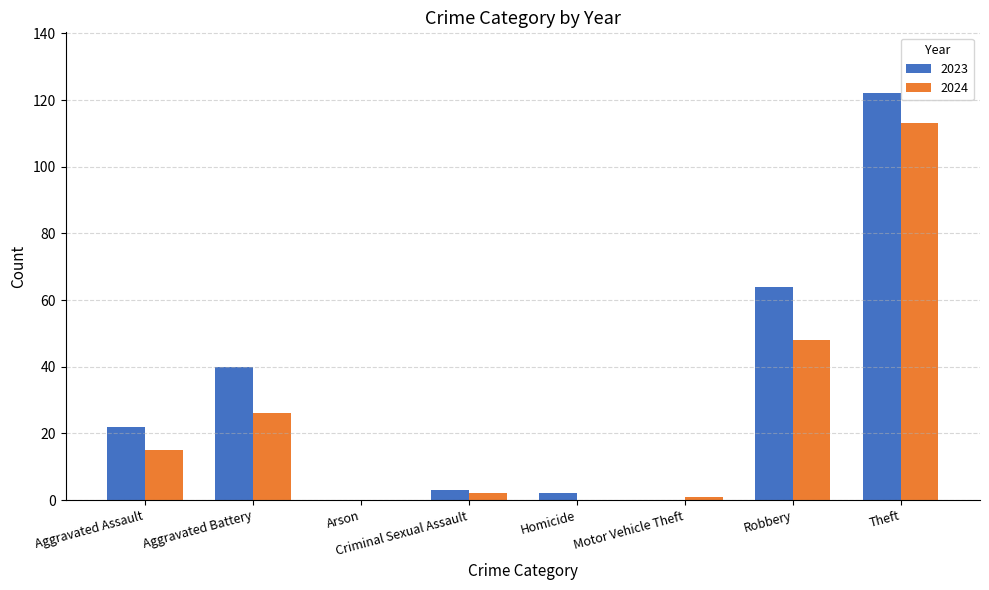

What is the total value across all series at Homicide?

2